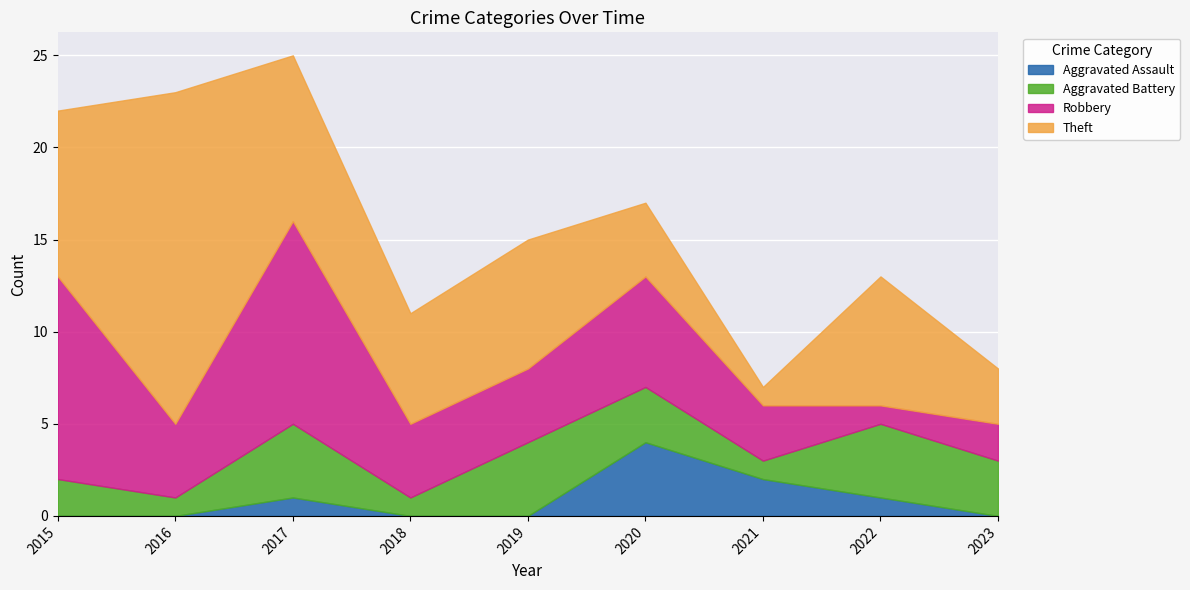

What is the total value across all series at 2020?

17